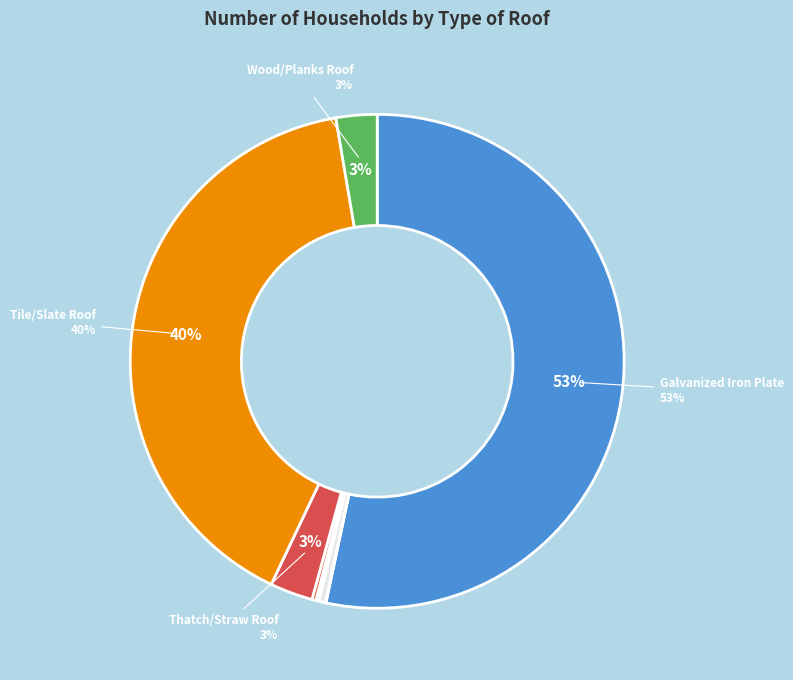

Which category accounts for the majority?

Galvanized Iron Plate